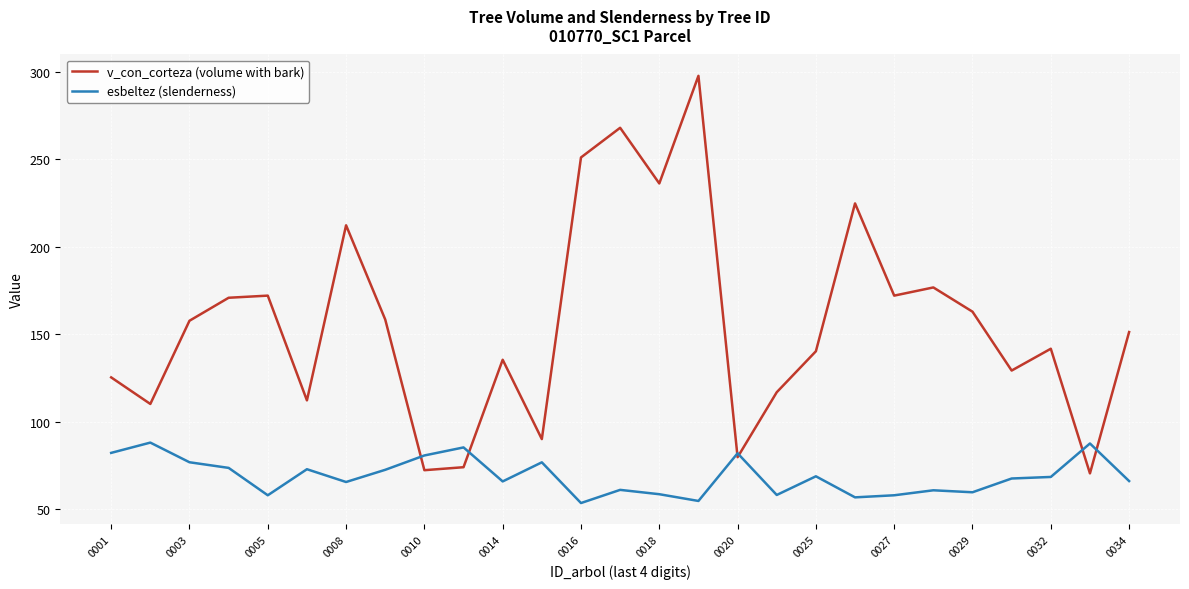

In v_con_corteza (volume with bark), how many points are lower than both neighbors (excluding endpoints)?

9